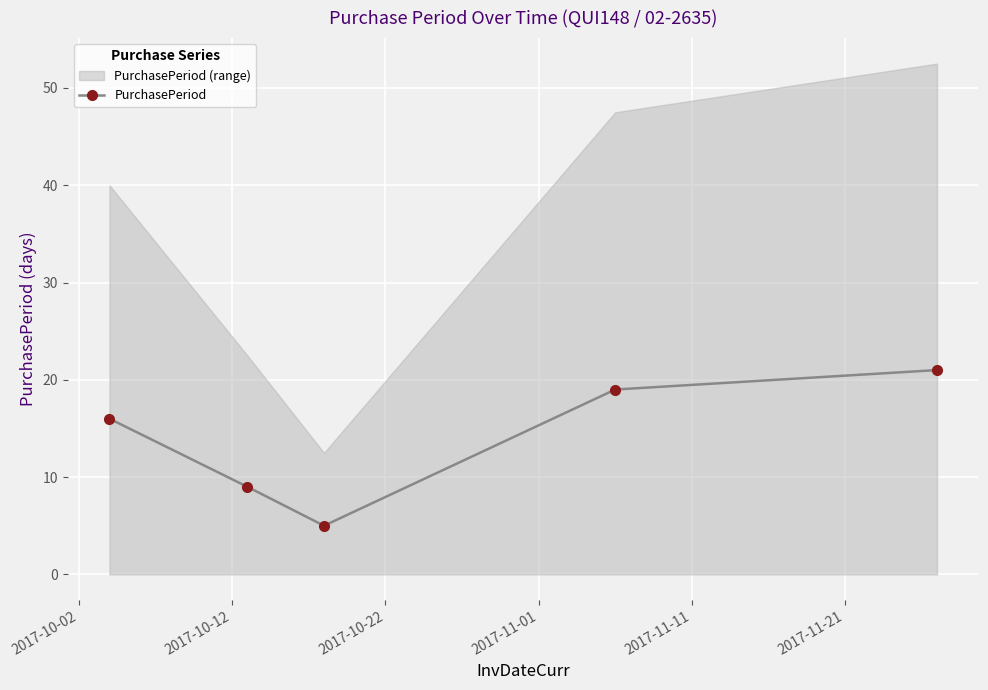

How many data points are less than 16?

2